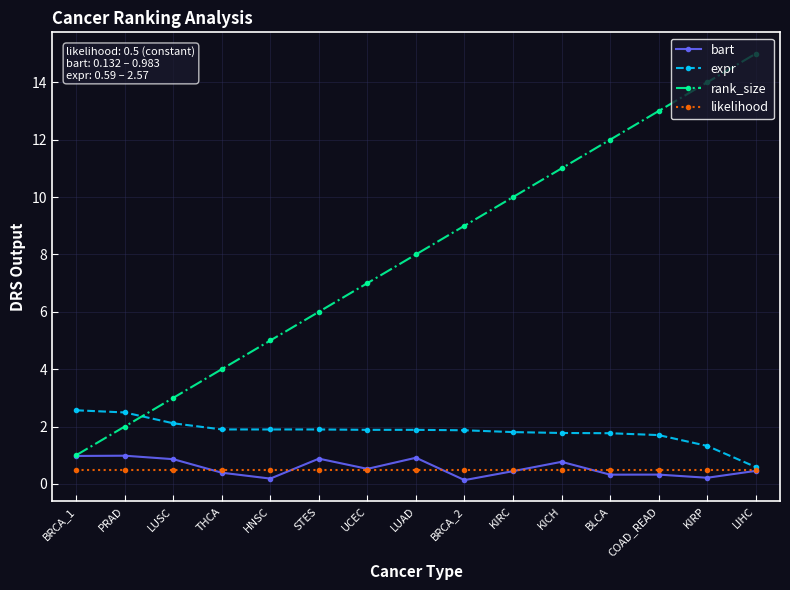

What is the minimum value for bart?

0.1